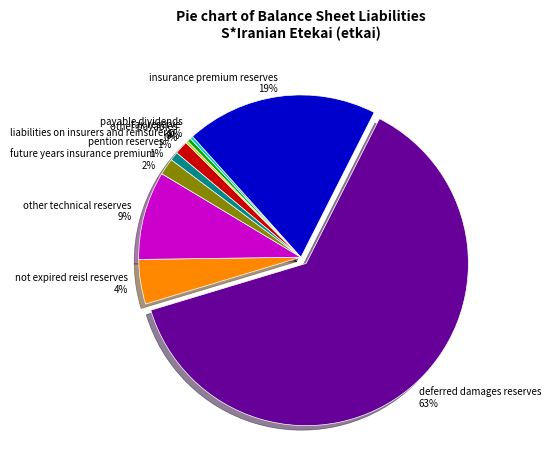

Does any single category account for the majority?

Yes